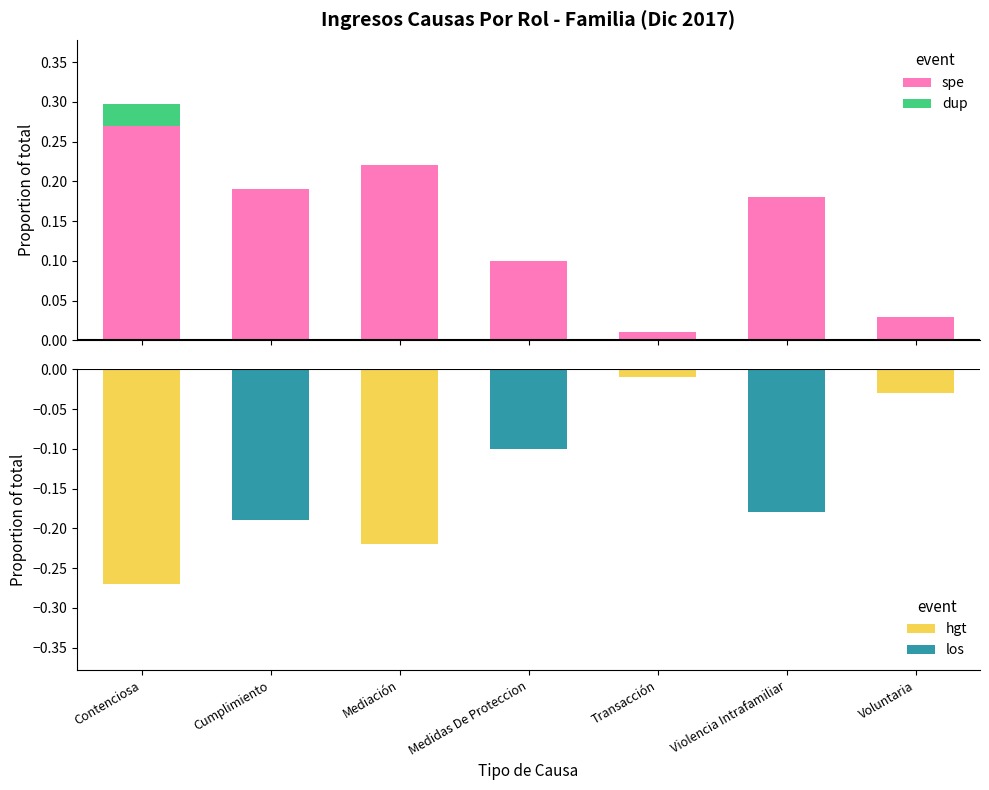

At which label is the value closest to 0?

Transacción